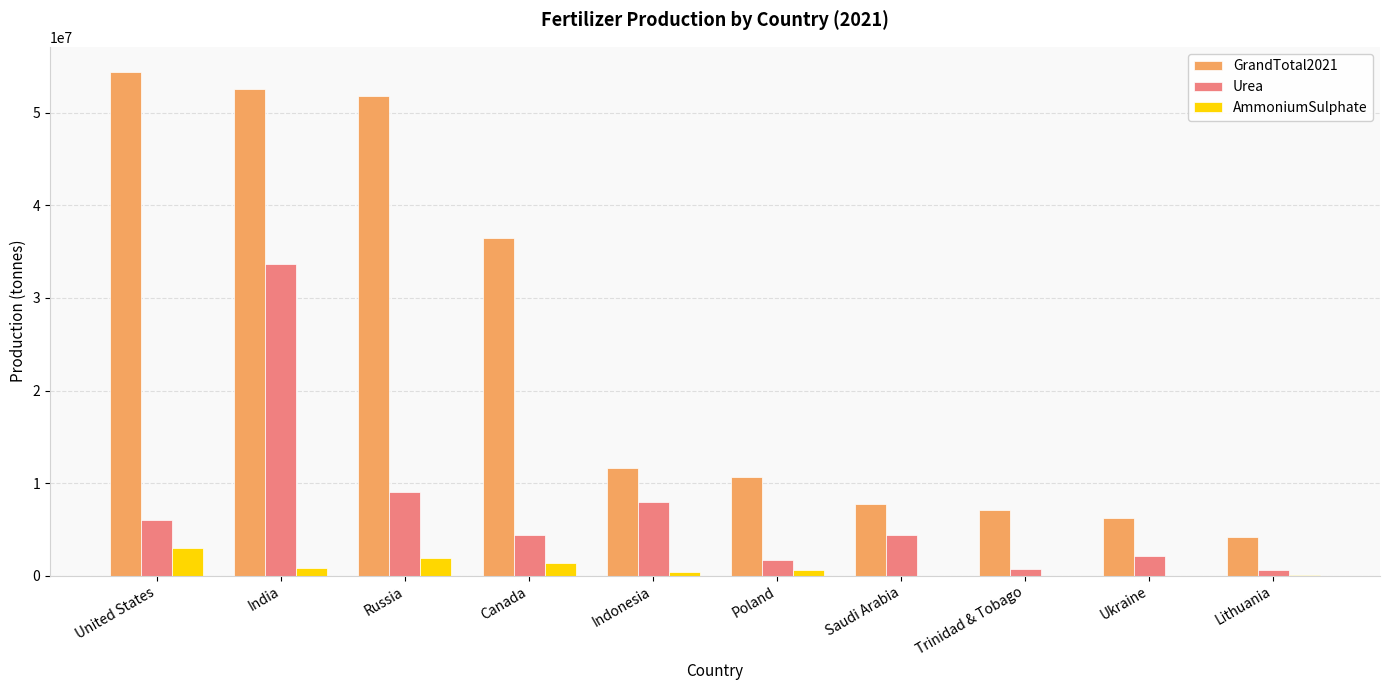

The value of Urea at United States is 6019233. True or false?

True